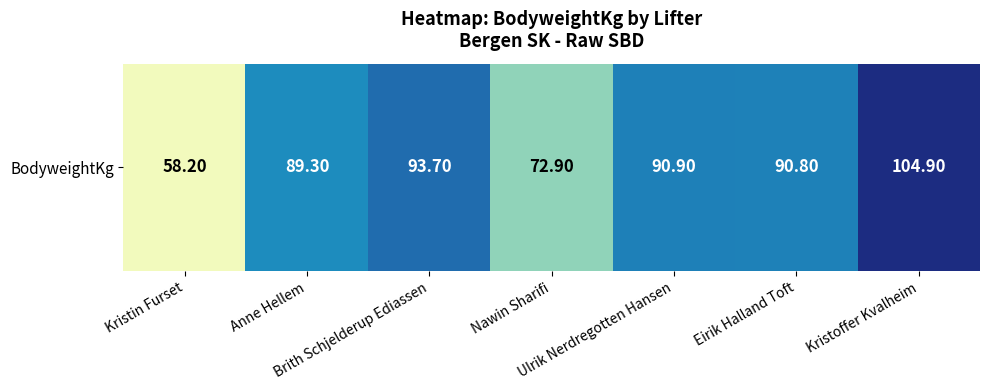

How many data points are less than 90?

3